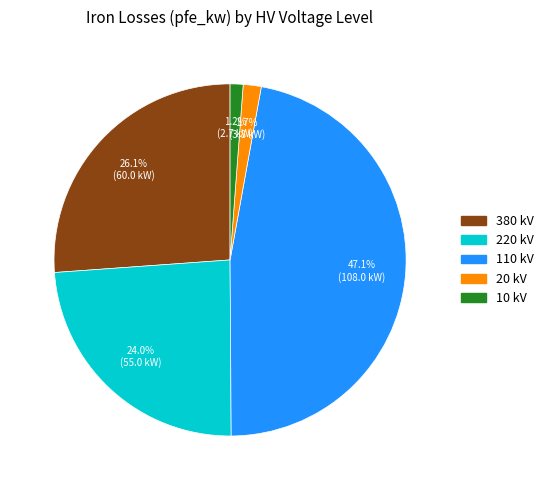

Does 220 represent more than half of the total?

No